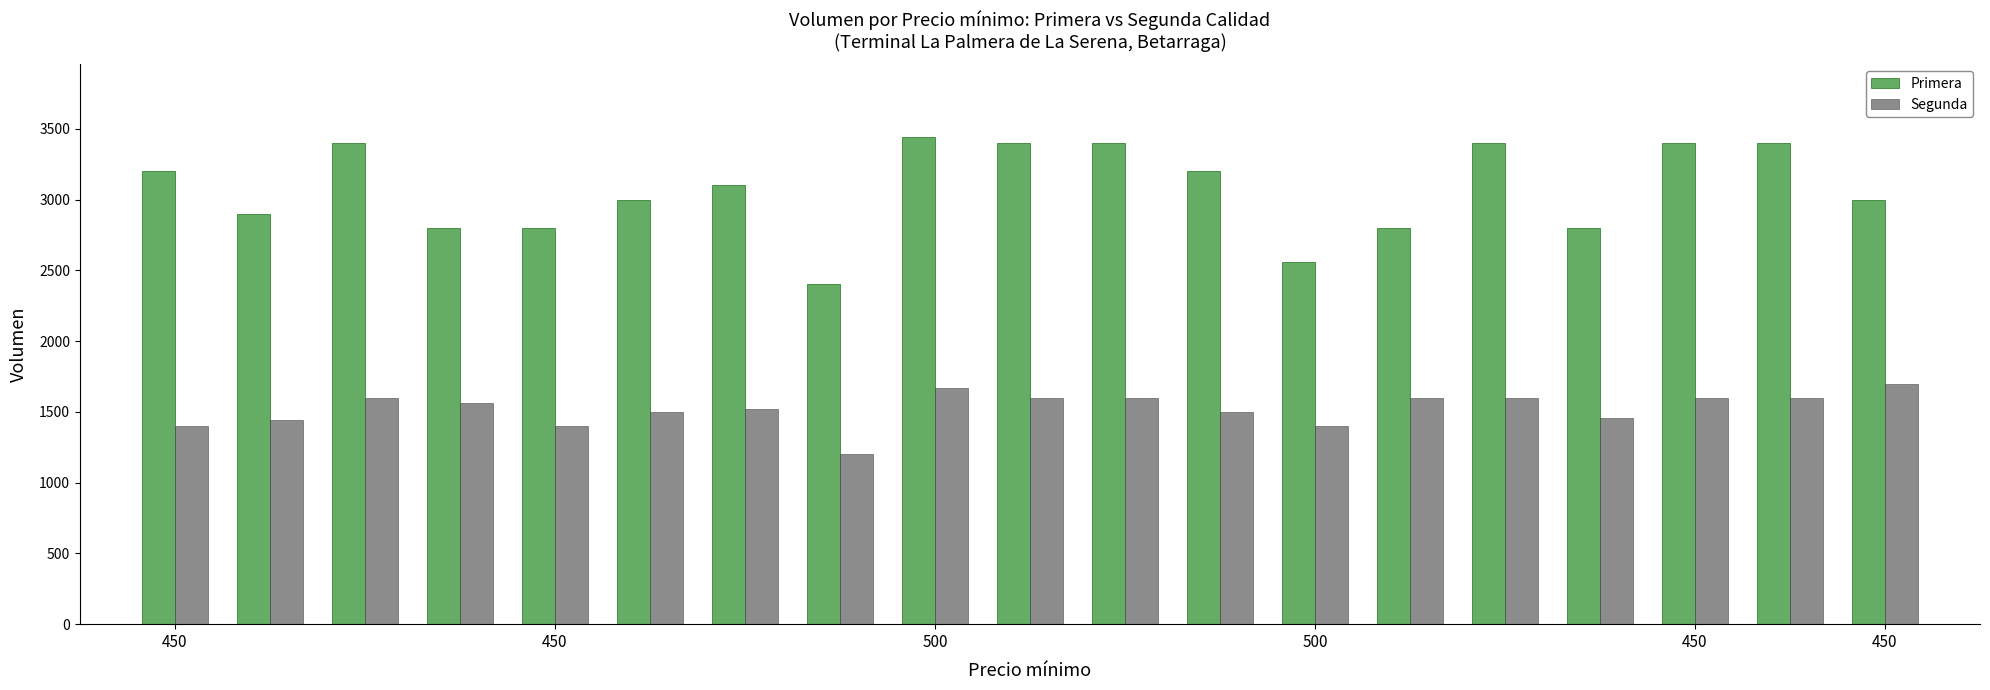

At how many categories does at least one series exceed 2727?

17